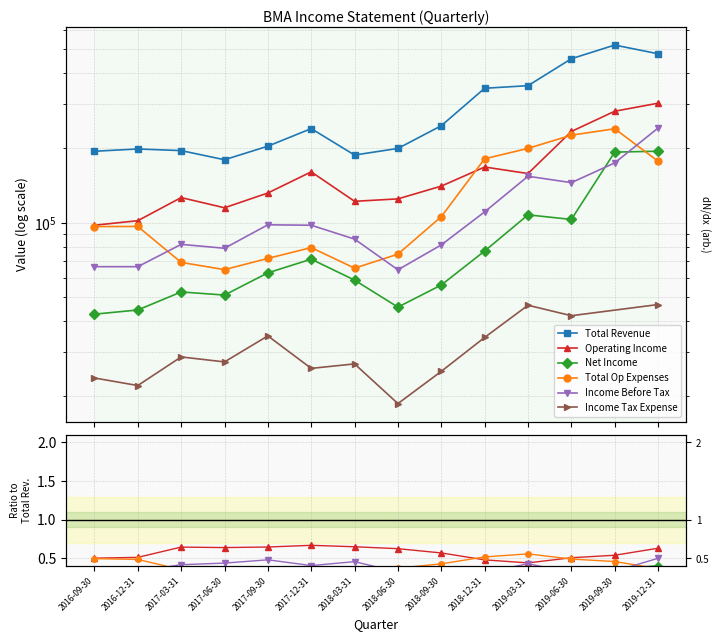

True or false: Total Revenue and Total Op Expenses intersect in this chart.

False